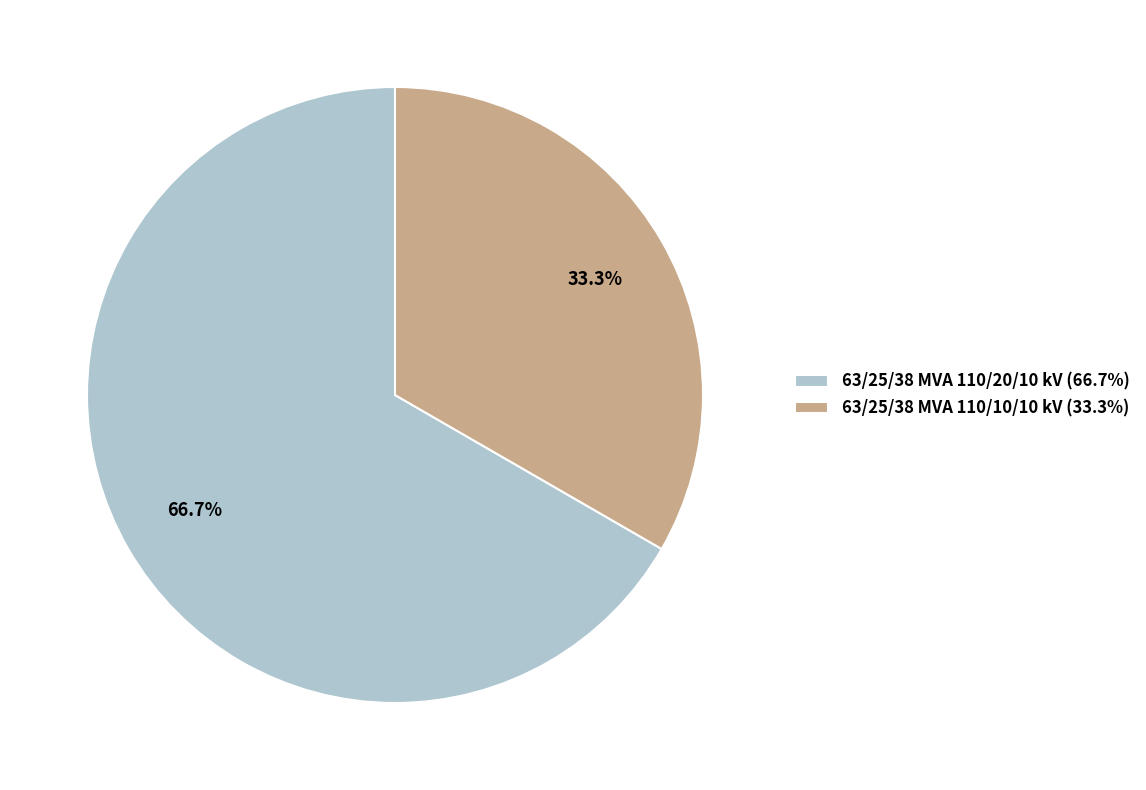

What percentage is NOT represented by 63/25/38 MVA 110/20/10 kV?

33.3%